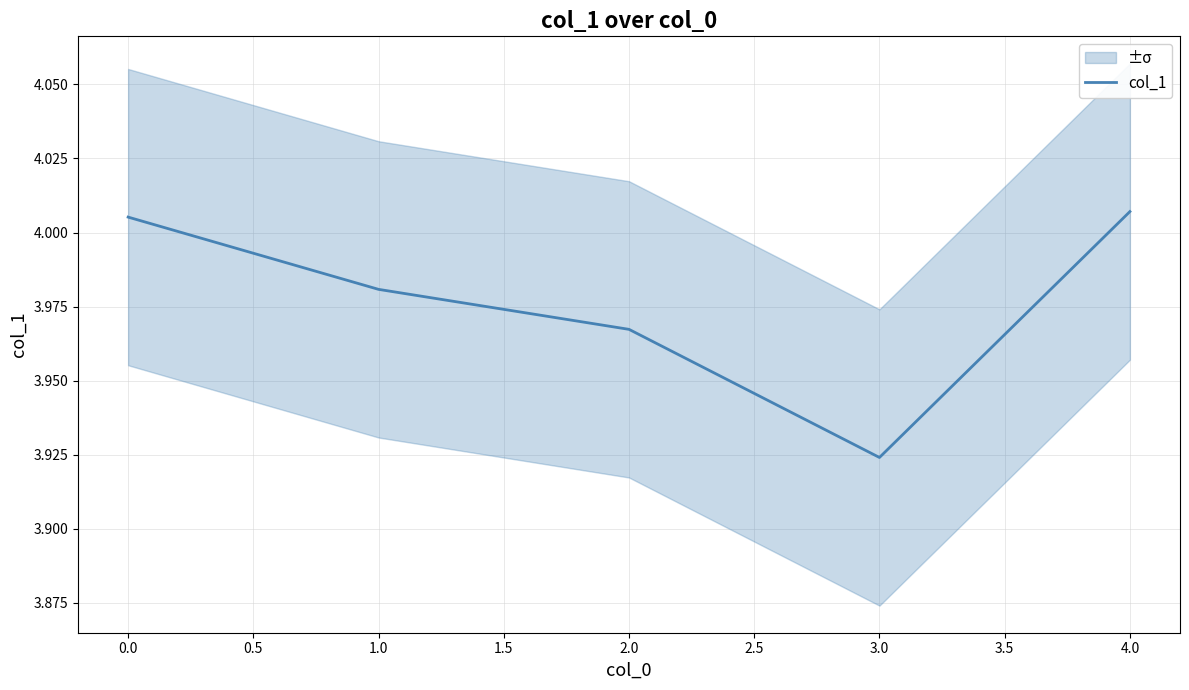

What is the maximum value shown in the chart?

4.0